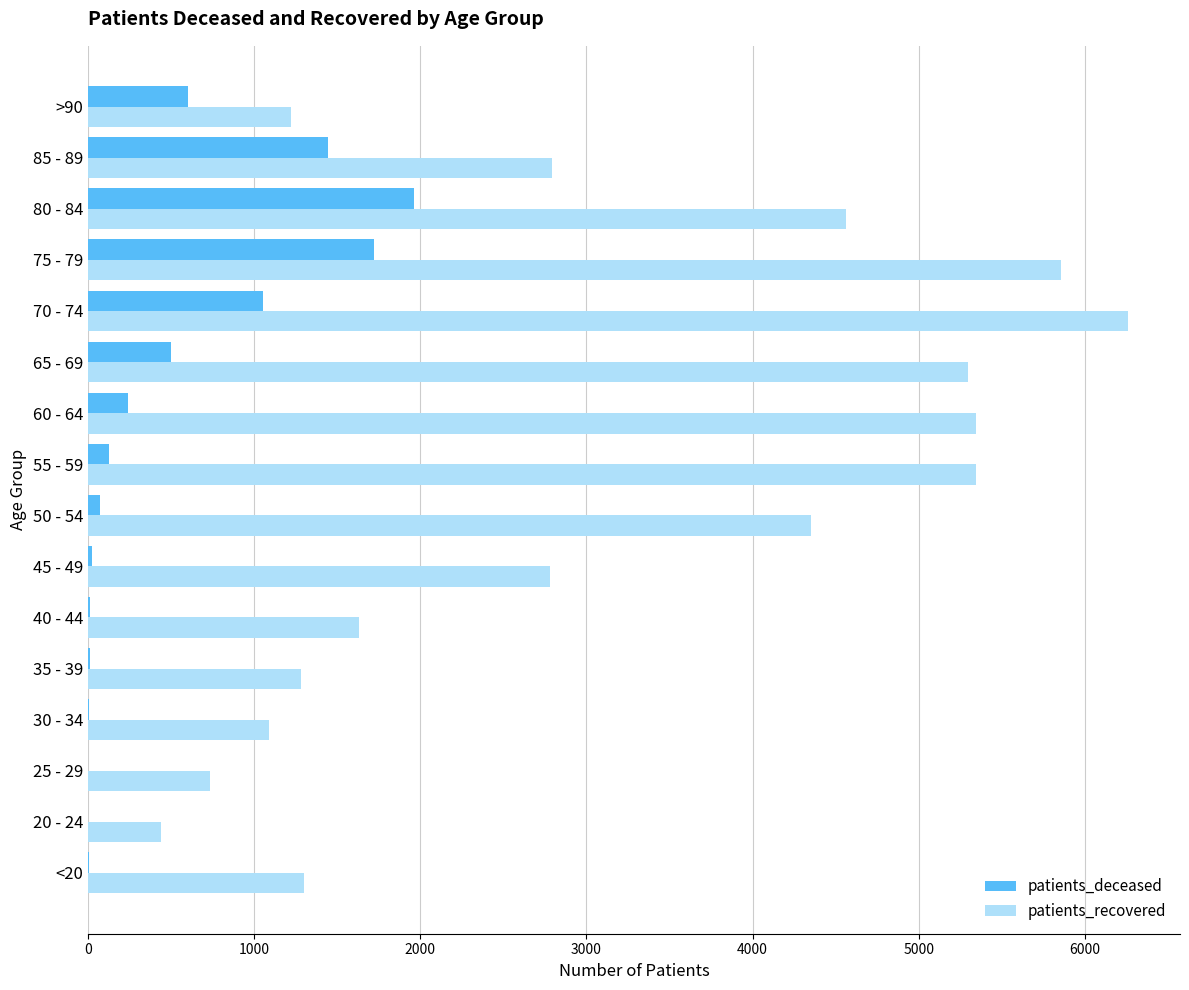

What is the average value of the patients_deceased series?

488